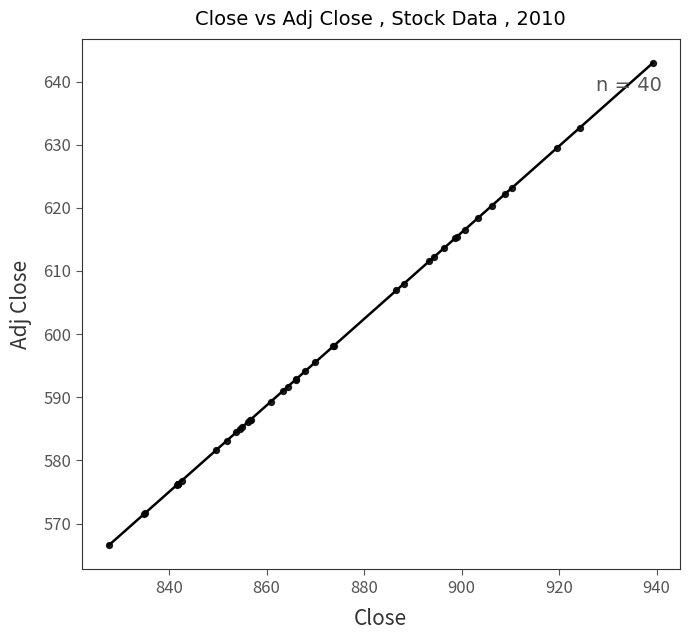

What Y value in the scatter plot is closest to 604?

606.9